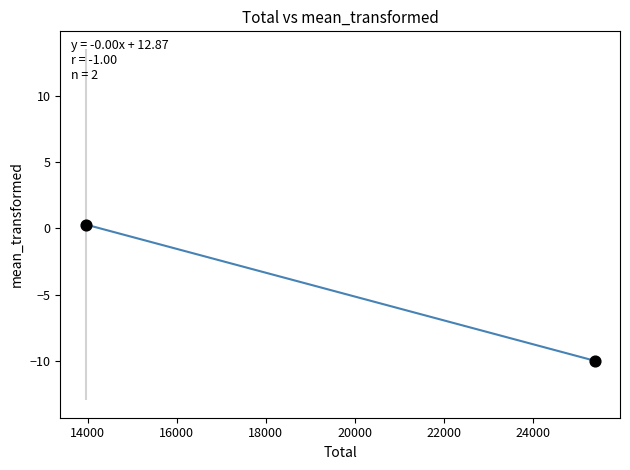

What is the range of Y values (max minus min)?

10.3